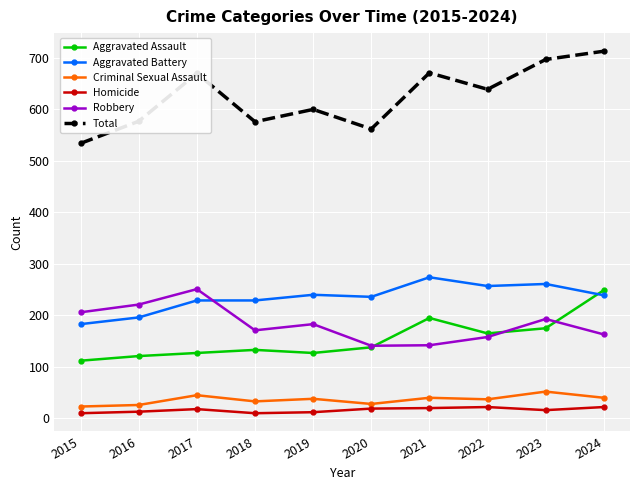

Which series changed the most between 2015 and 2021?

Total